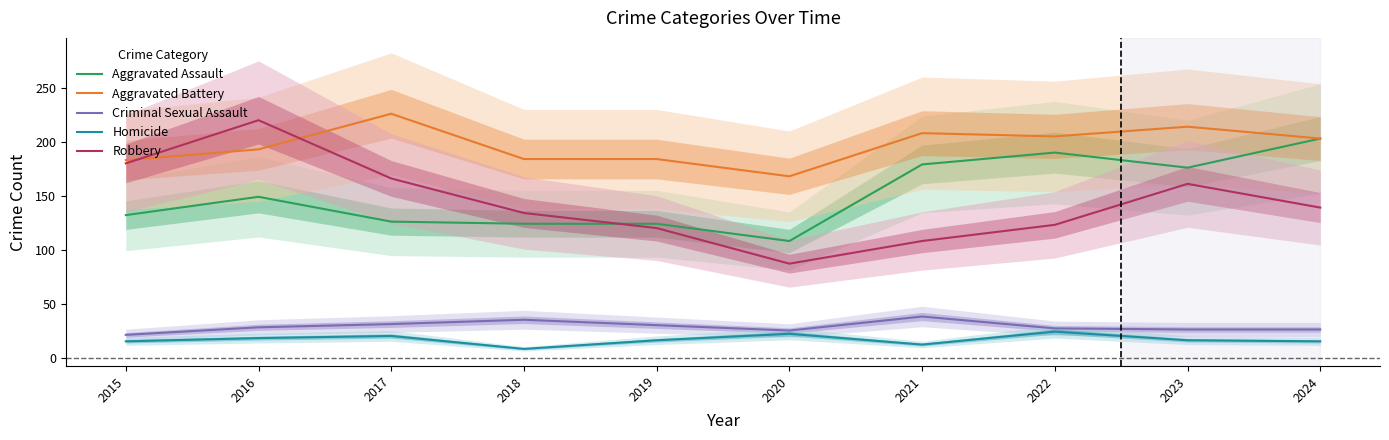

What are all the series names shown in the legend?

Aggravated Assault, Aggravated Battery, Criminal Sexual Assault, Homicide, Robbery